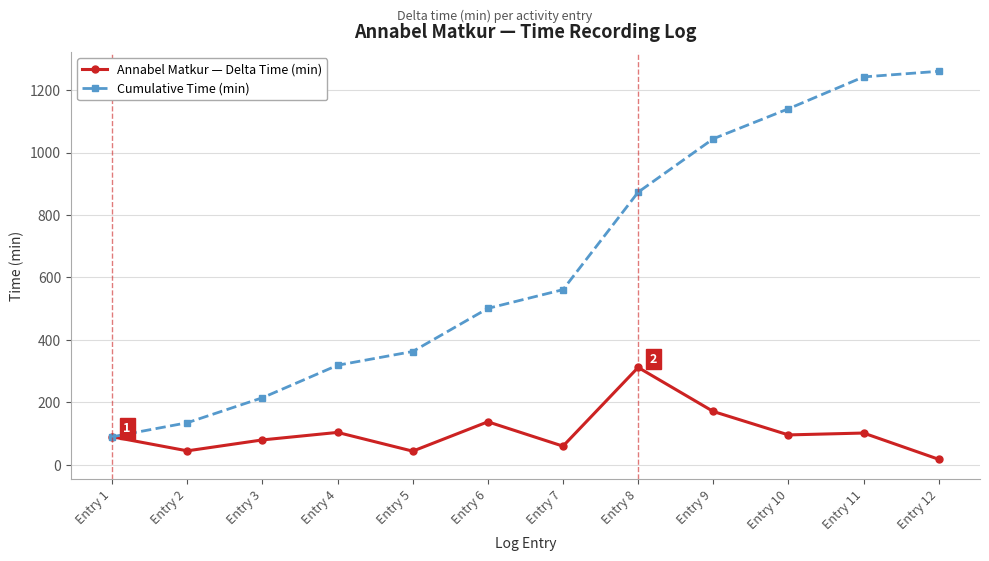

What is the value of the Annabel Matkur — Delta Time (min) point at the 12th from the left?

18